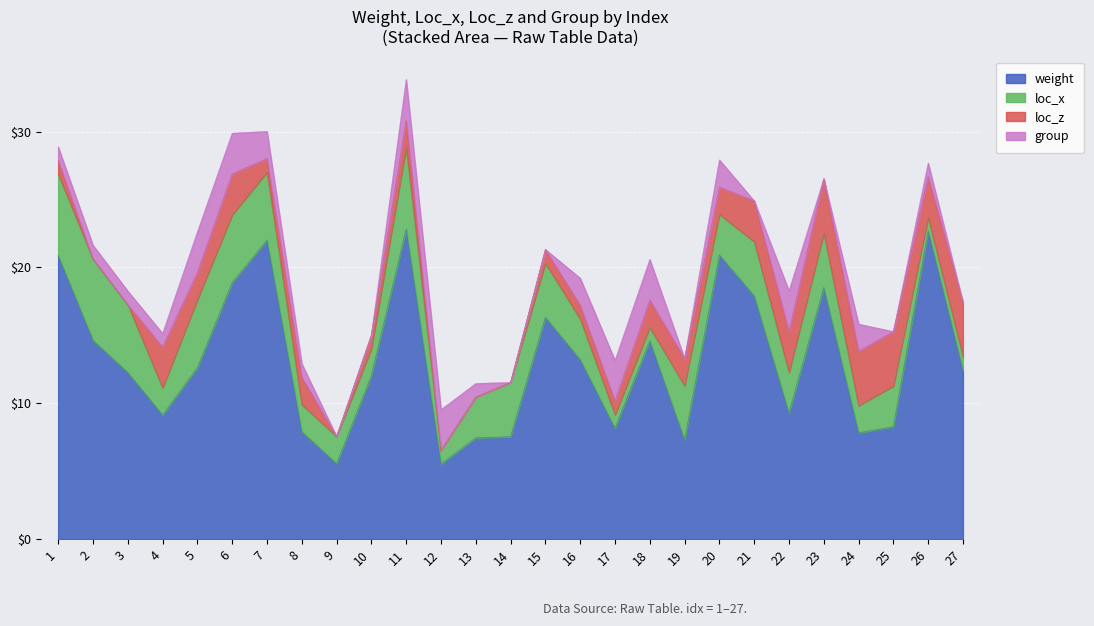

Rank the series at 25 from highest to lowest value.

weight, loc_z, loc_x, group